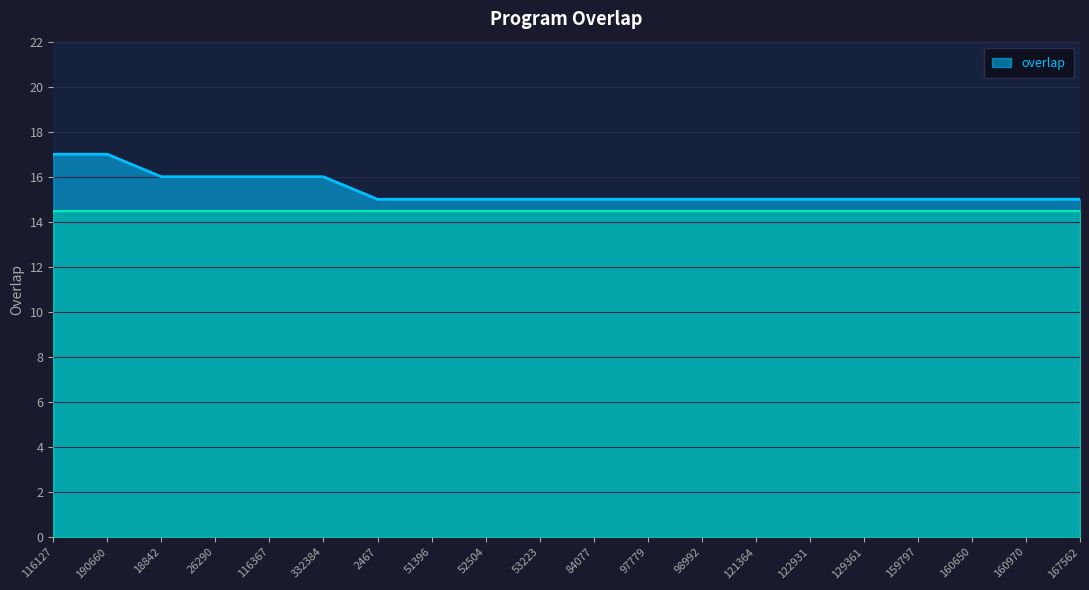

What is the sum of all values?

308